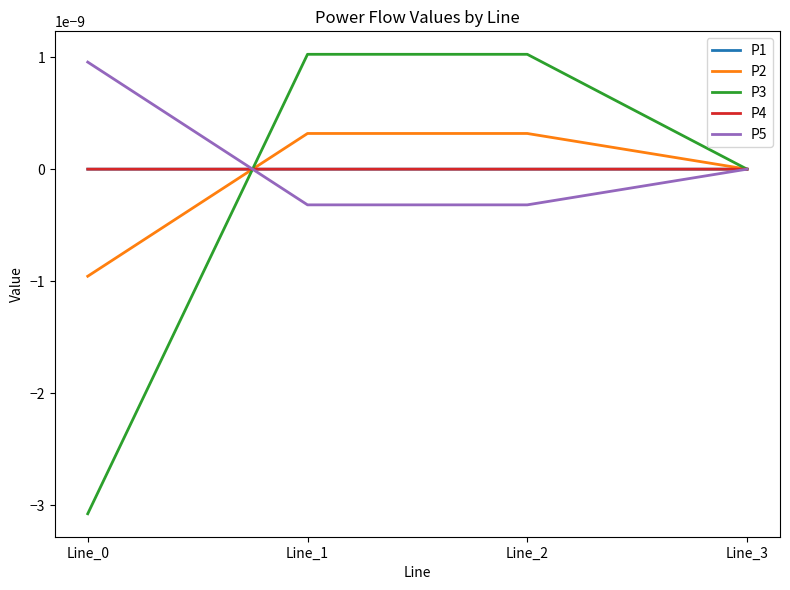

Which label corresponds to the smallest value in the chart?

Line_0